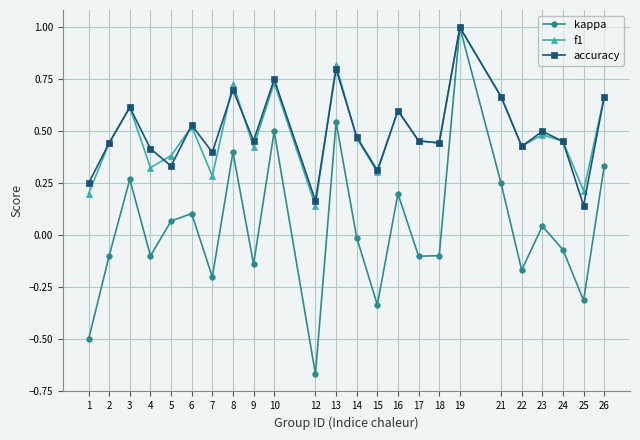

At which label does accuracy reach its minimum?

25